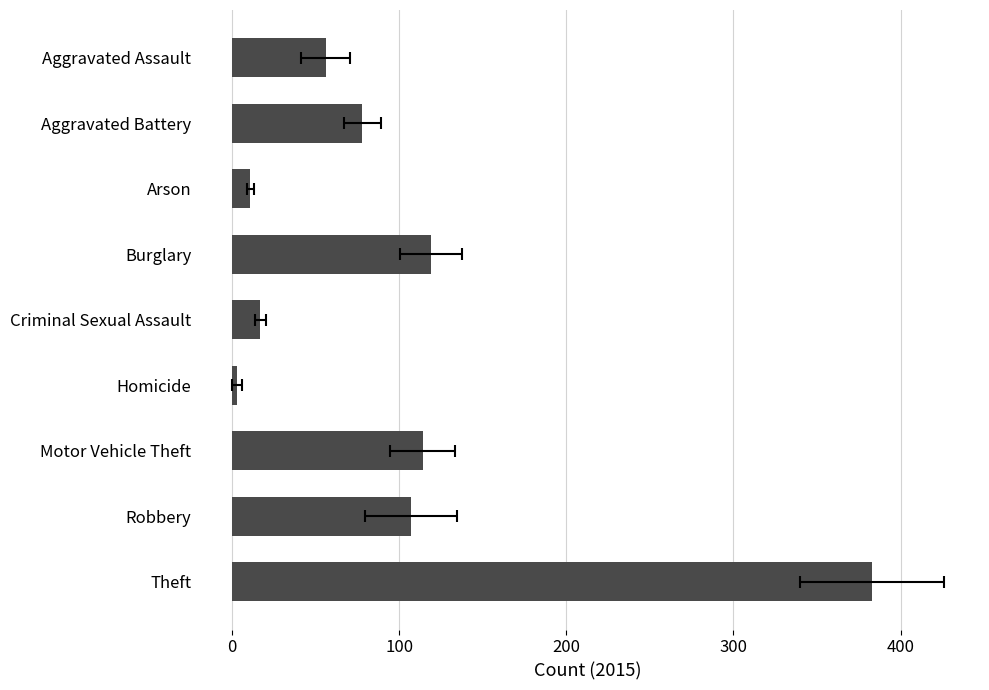

What is the sum of all values?

888